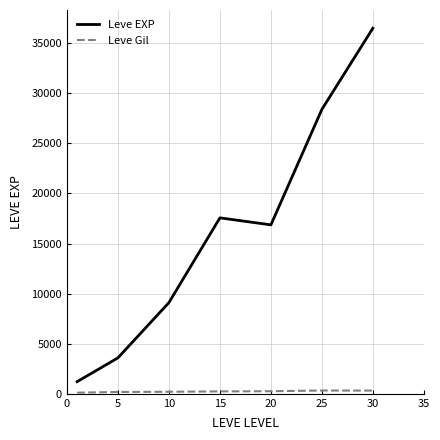

What is the difference between the maximum and second lowest values in the Leve EXP series?

32904.5